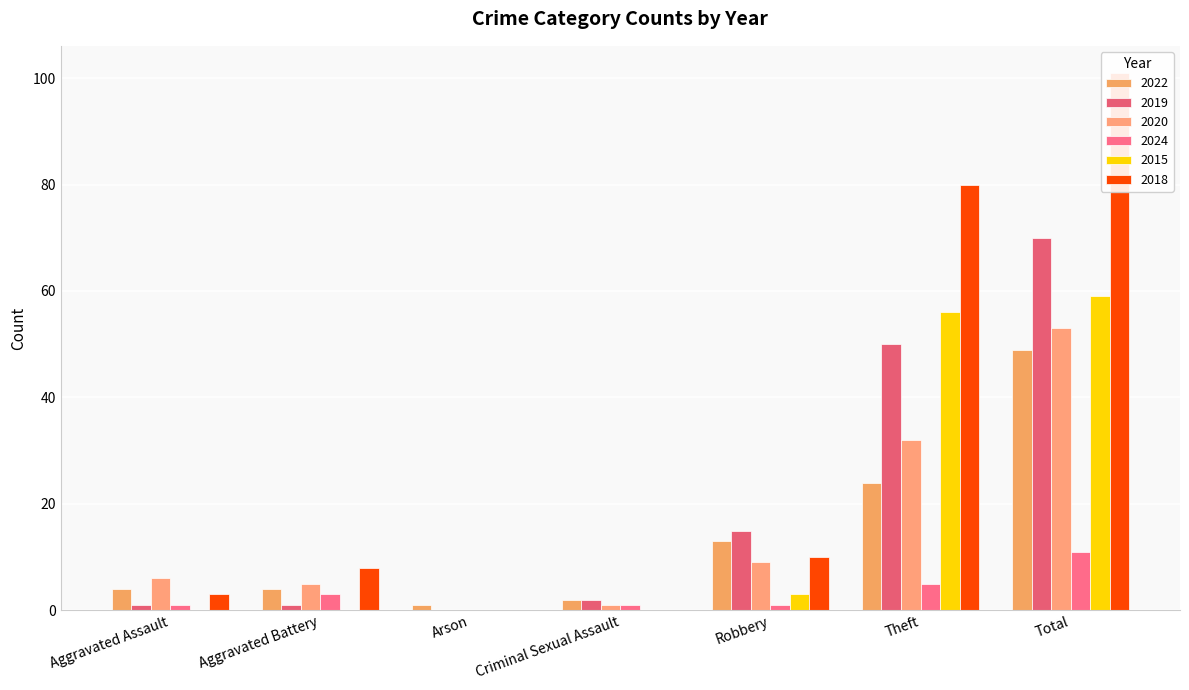

What is the approximate value of 2024 at Theft?

5